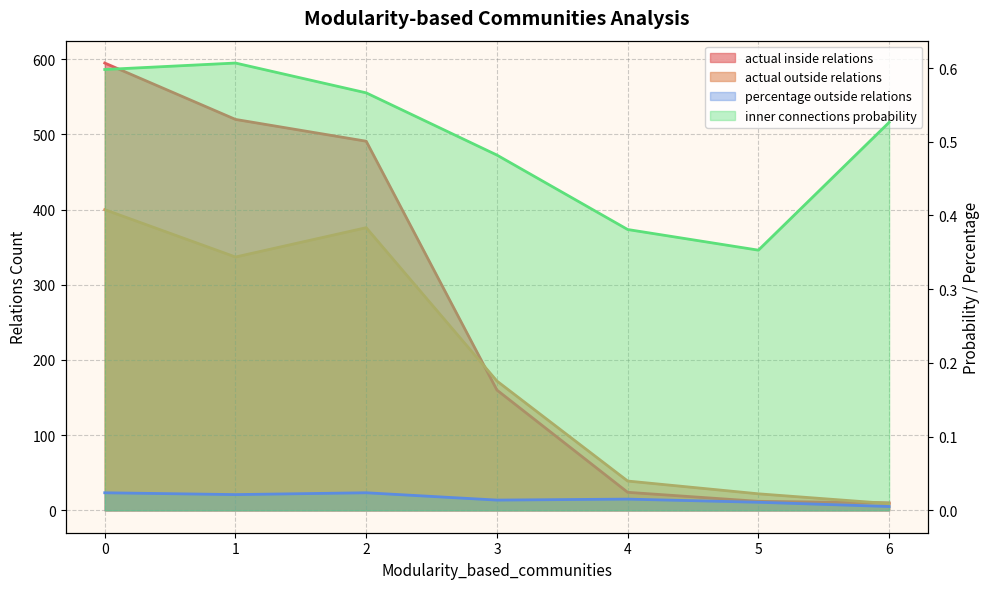

True or false: actual inside relations has more than 2 points higher than both neighbors.

False